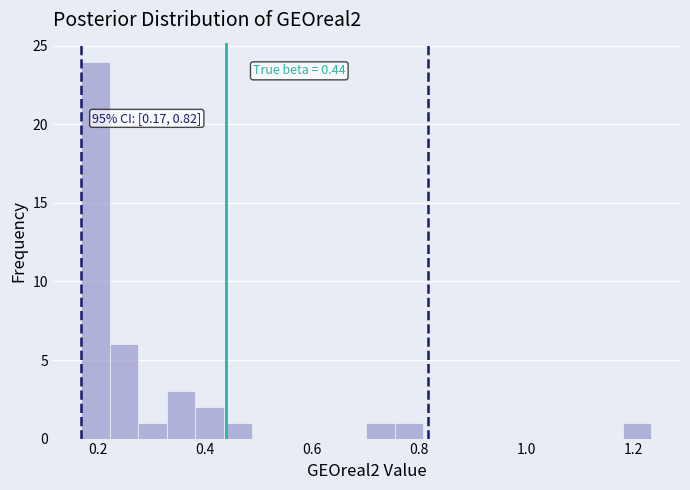

Around what value on the x-axis is the tallest bar? Give the approximate position of its centre, as read against the axis.

0.20